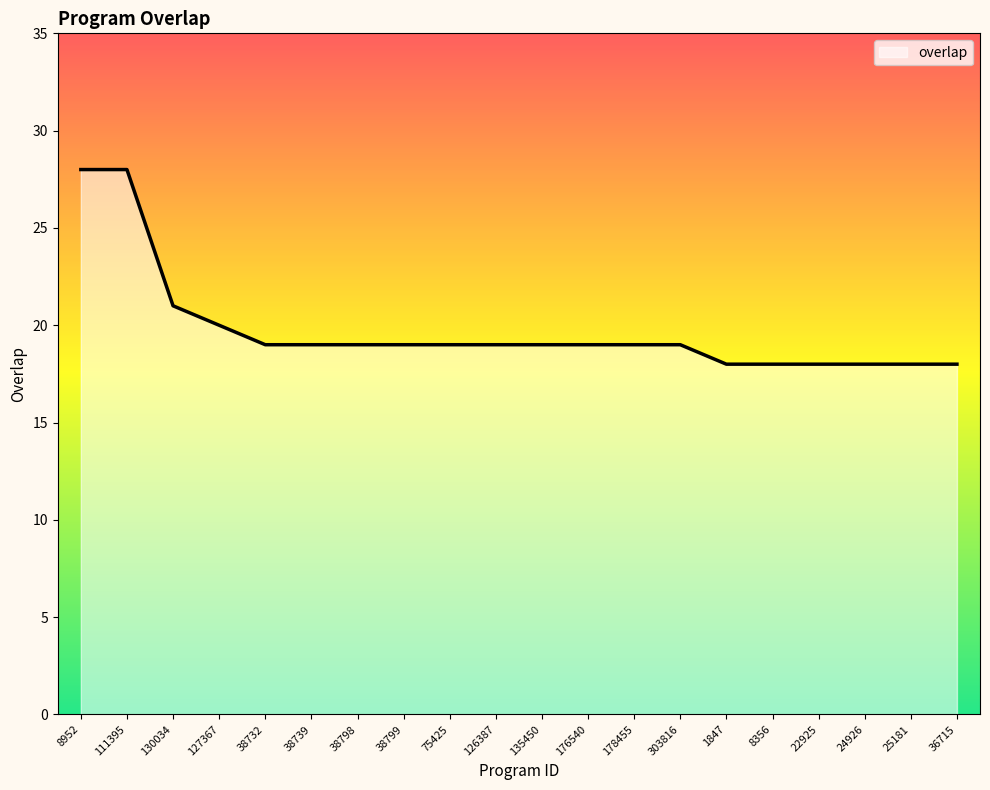

What is the difference between the maximum and minimum values?

10